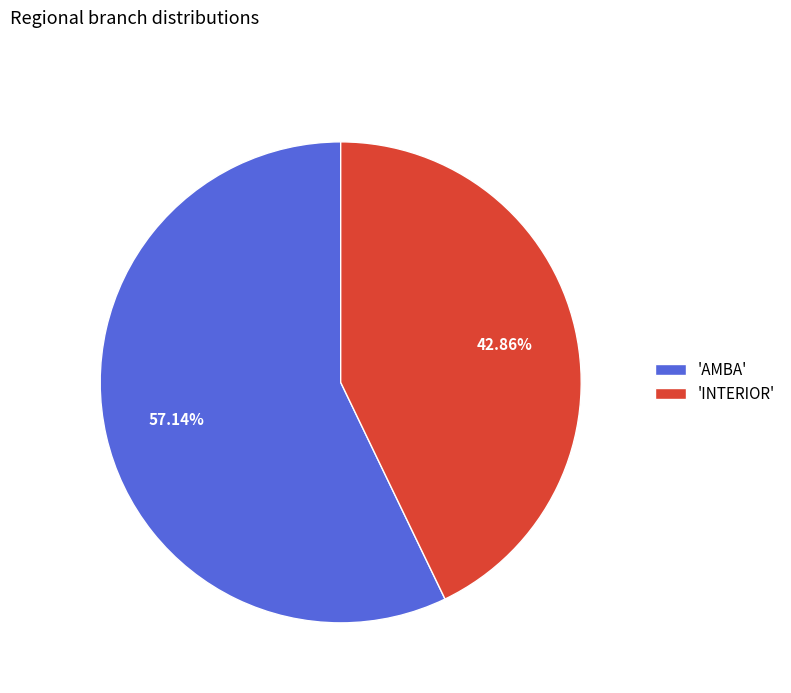

To the nearest percent, what is the difference between the largest and smallest slice percentages?

14%